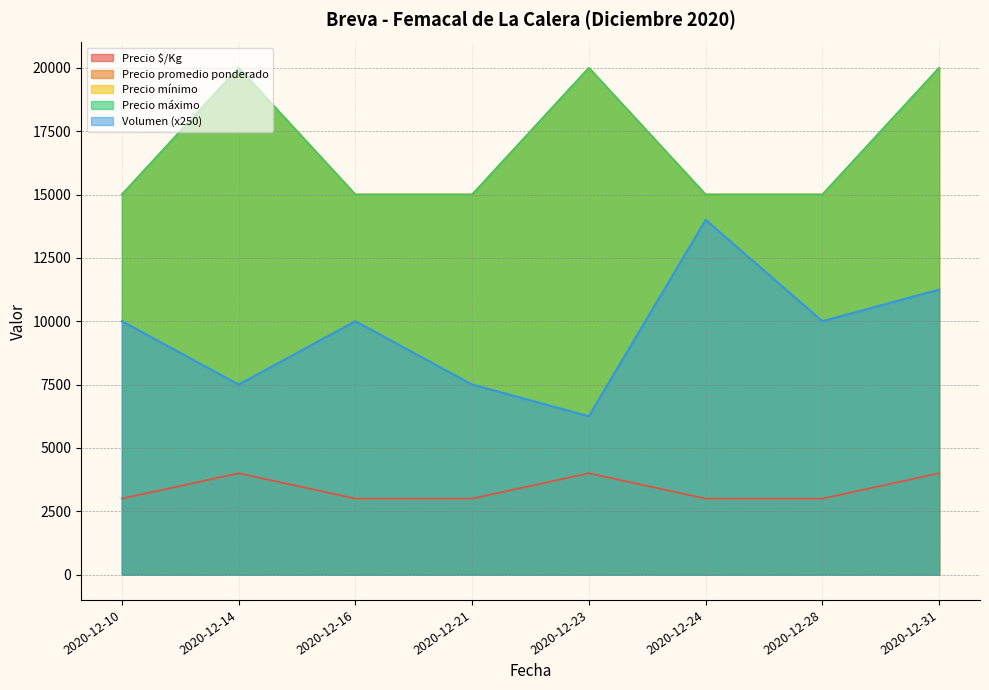

True or false: Volumen and Precio mínimo cross at least once.

False